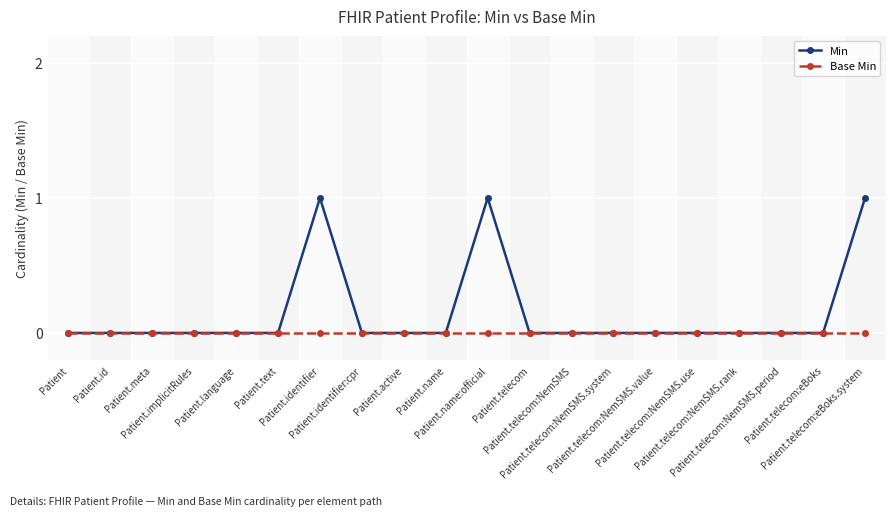

What is the value of the Min point at the 20th from the left?

1